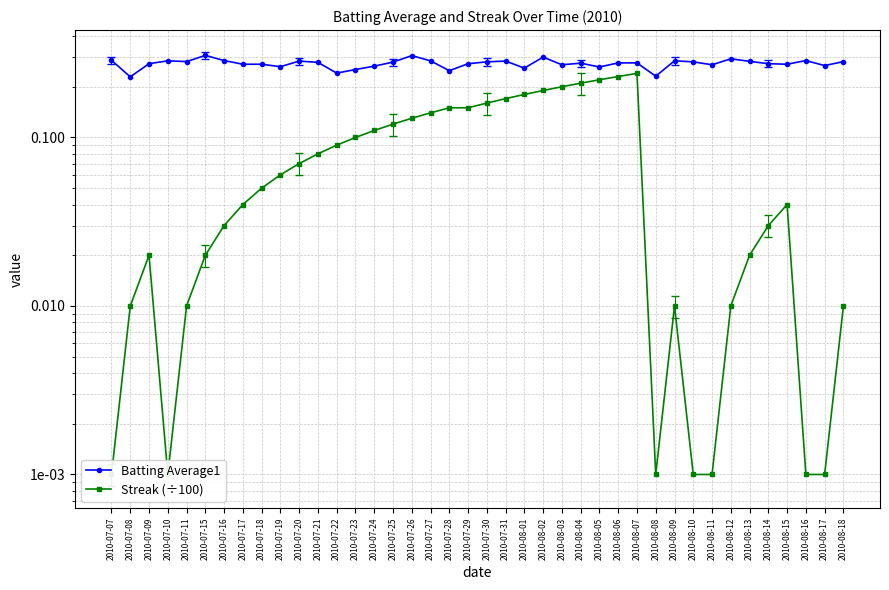

Does the chart display data point markers on the line(s)?

Yes